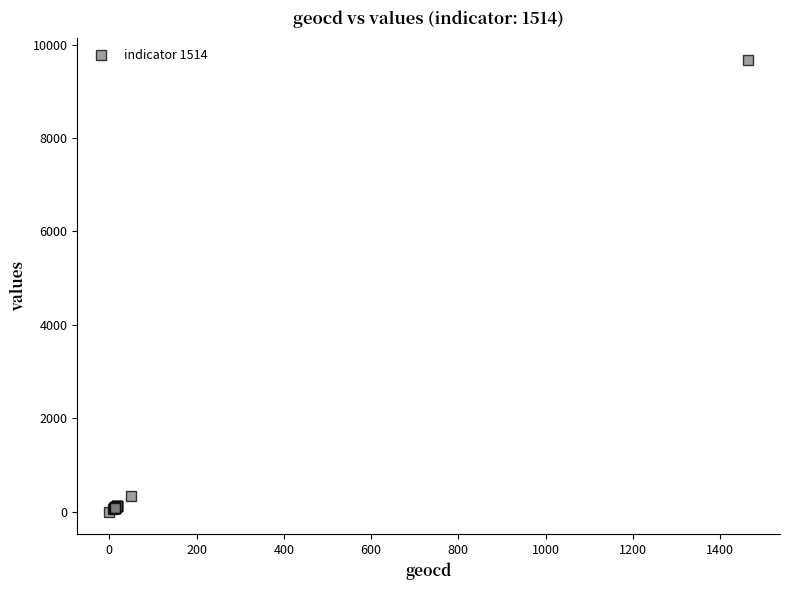

What Y value in the scatter plot is closest to 4834?

330